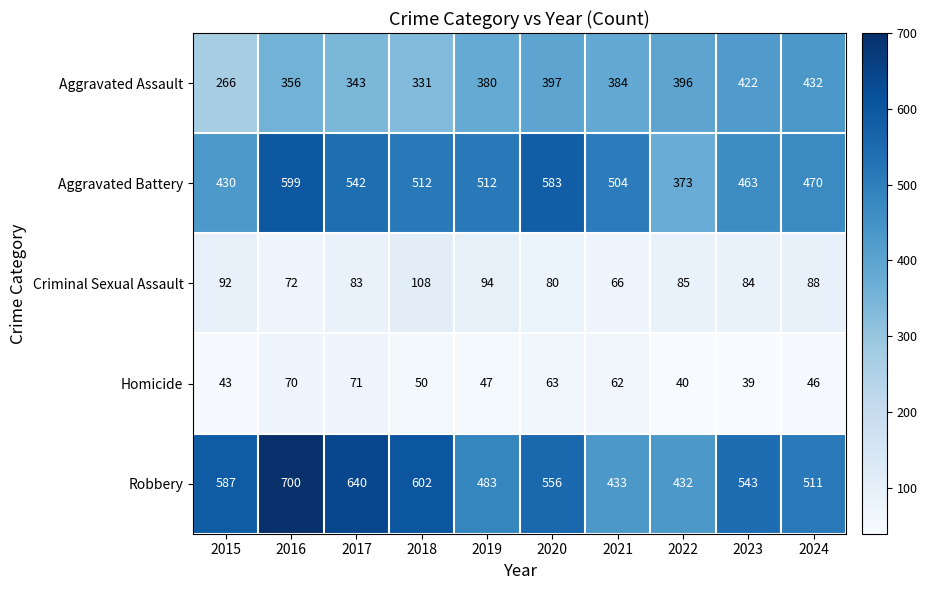

At how many categories does at least one series exceed 142?

10